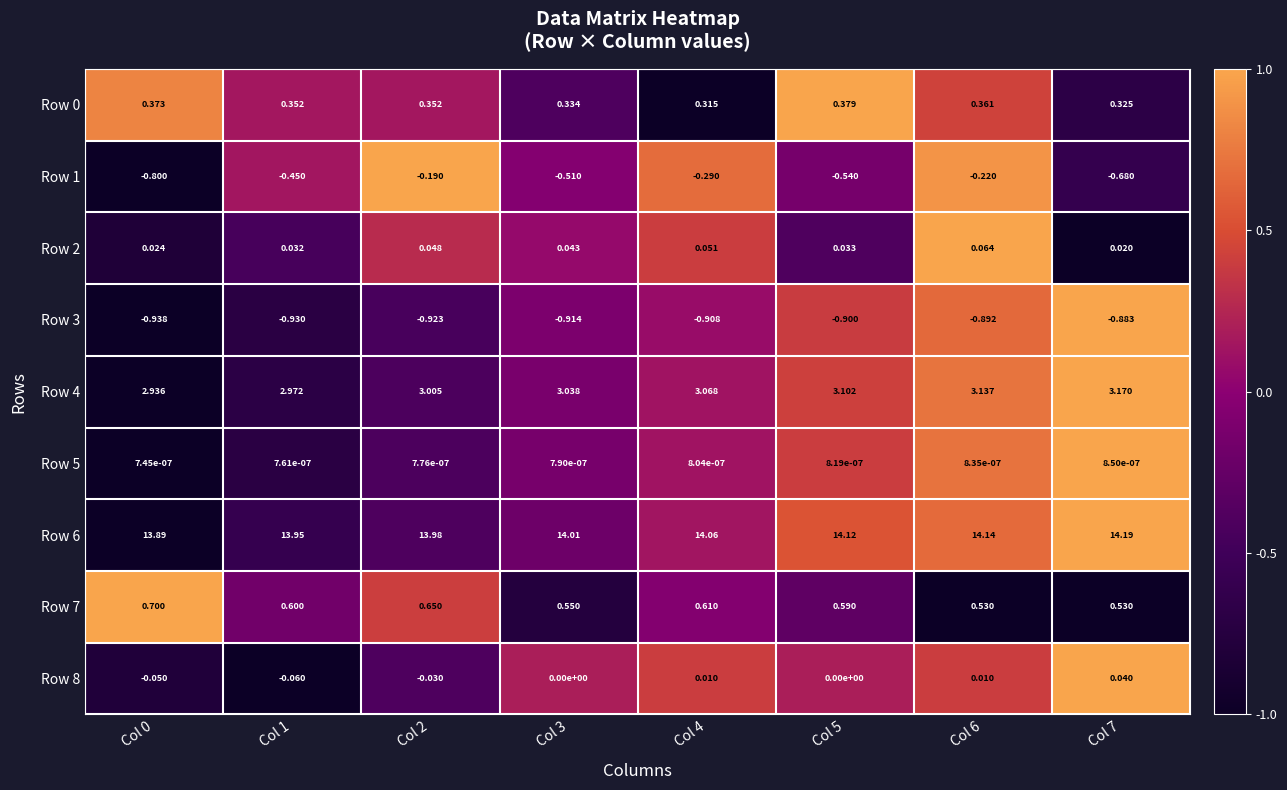

How many distinct data groups are displayed?

9